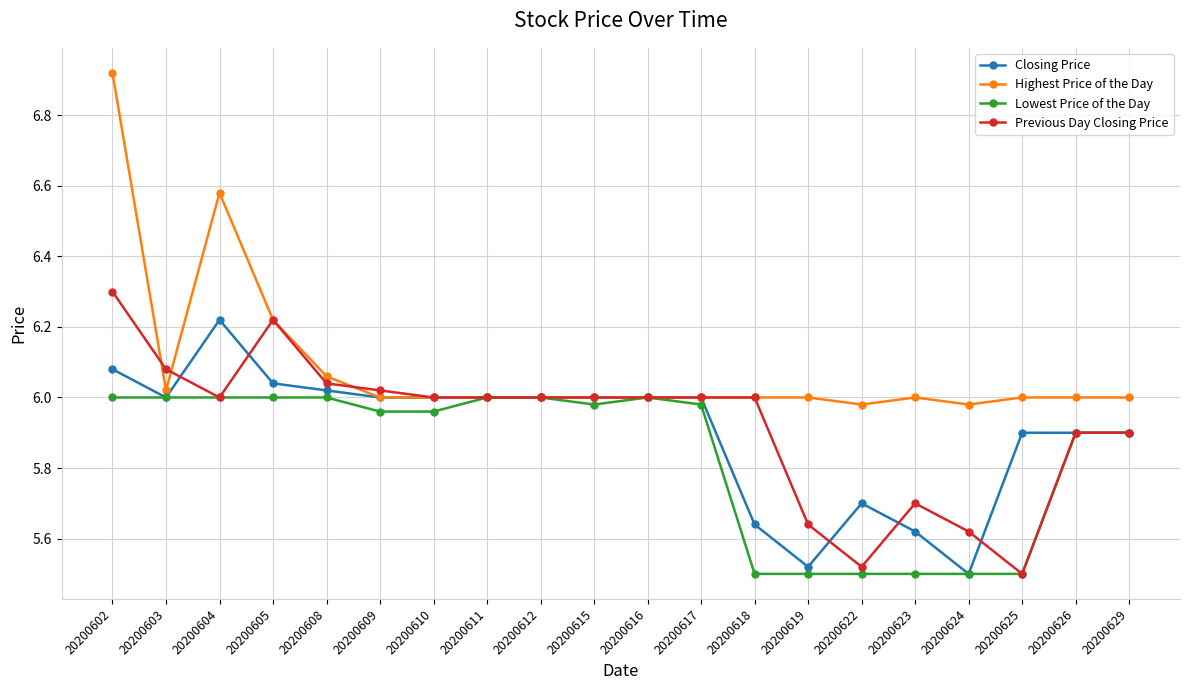

True or false: Highest Price of the Day has more than 0 points higher than both neighbors.

True